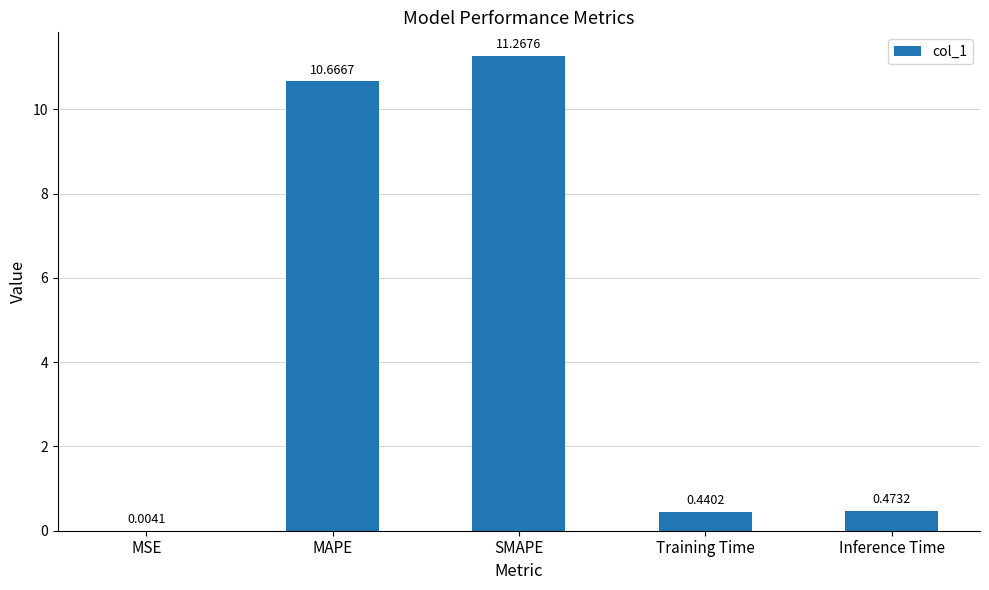

At which category does the chart reach its peak across all series?

SMAPE